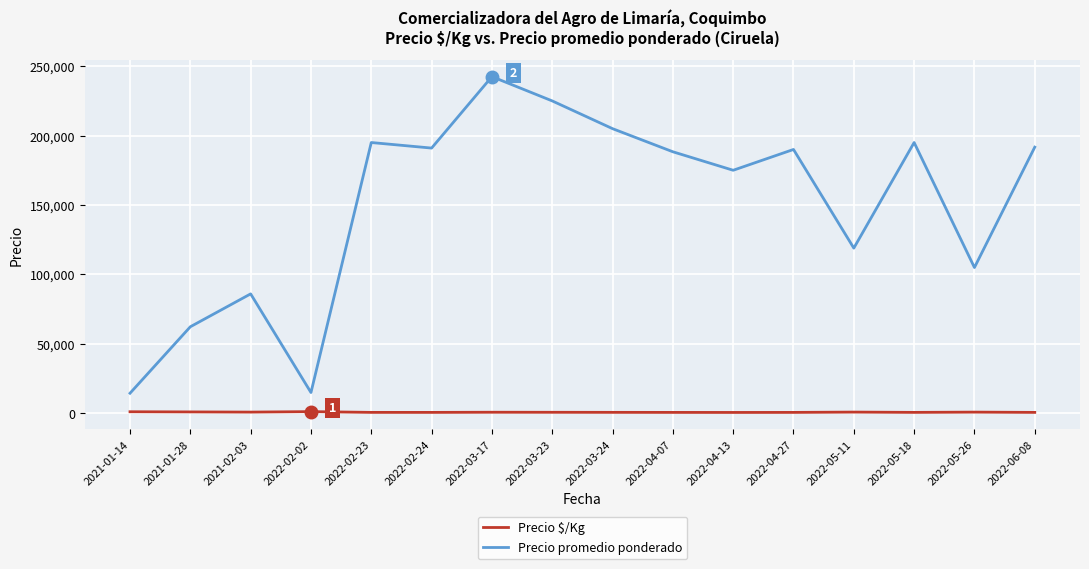

At which category does the chart reach its peak across all series?

2022-03-17